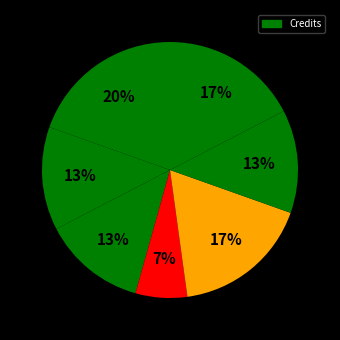

Count the number of slices in the pie.

7